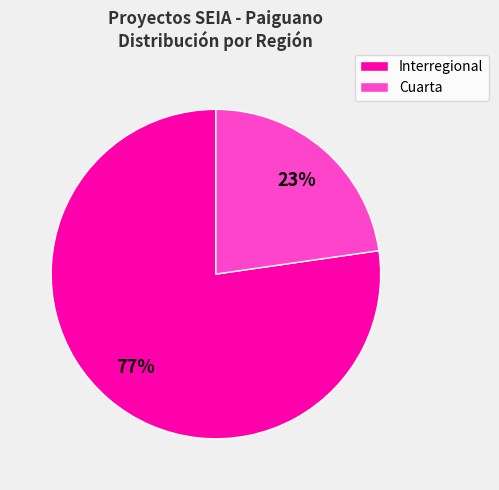

How many segments does this pie chart have?

2